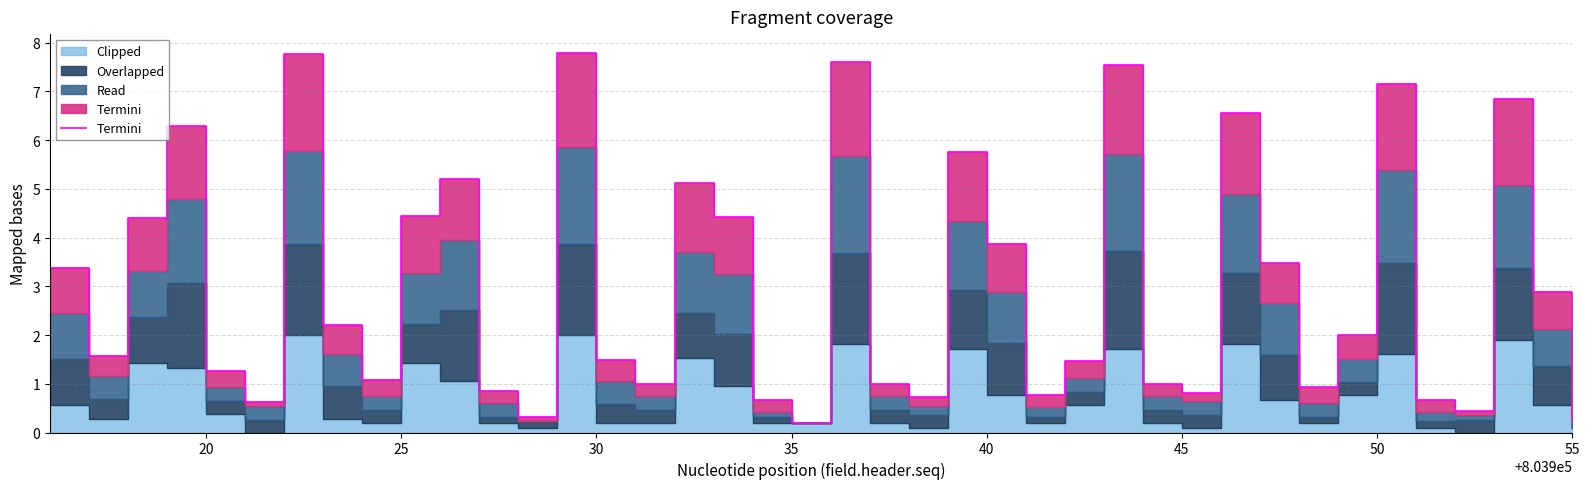

How many interior local valleys (lower than both neighbors) does the data have?

11